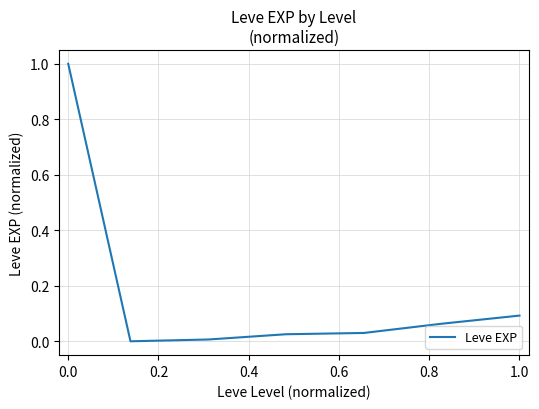

What is the difference between the maximum and second lowest values?

1.0